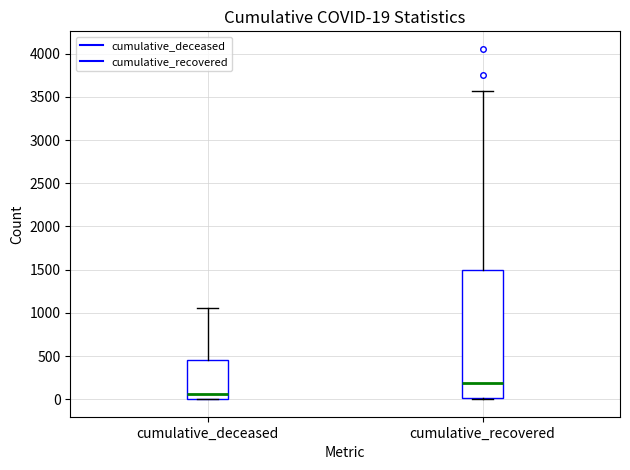

Which box has the lowest median line?

cumulative_deceased